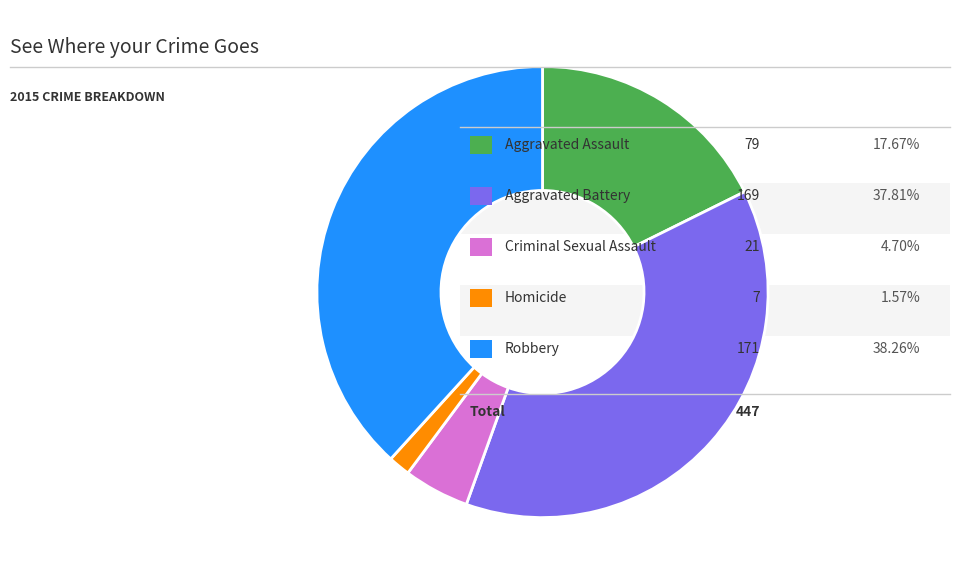

Is there any slice that represents more than half of the pie?

No